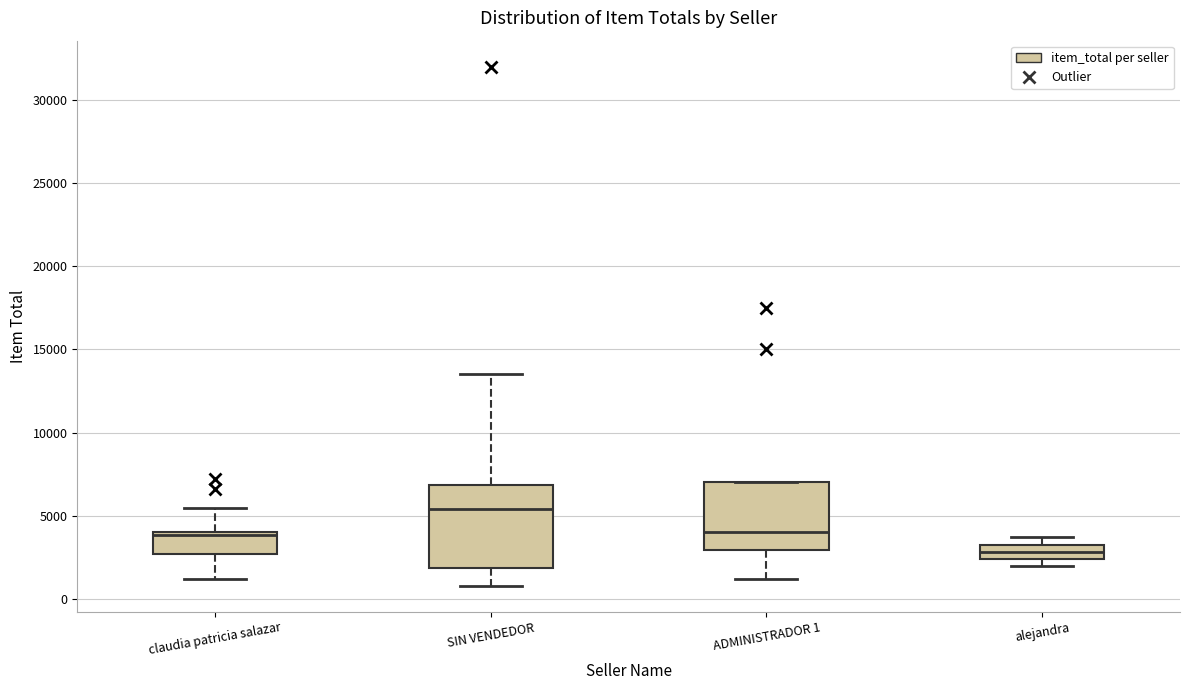

Reading left to right, read every box against the y-axis: the position of its median line, the range the box covers, and the ends of its whiskers. The values are not printed on the chart, so give them approximately, as read against the axis.

claudia patricia salazar: median 4000 (just below the box's upper edge), box 2500 to 4000, whiskers 1000 to 5500
SIN VENDEDOR: median 5500, box 2000 to 7000, whiskers 1000 to 13500
ADMINISTRADOR 1: median 4000, box 3000 to 7000, whiskers 1000 to 7000
alejandra: median 3000, box 2500 to 3500, whiskers 2000 to 3500 (just above the box's upper edge)